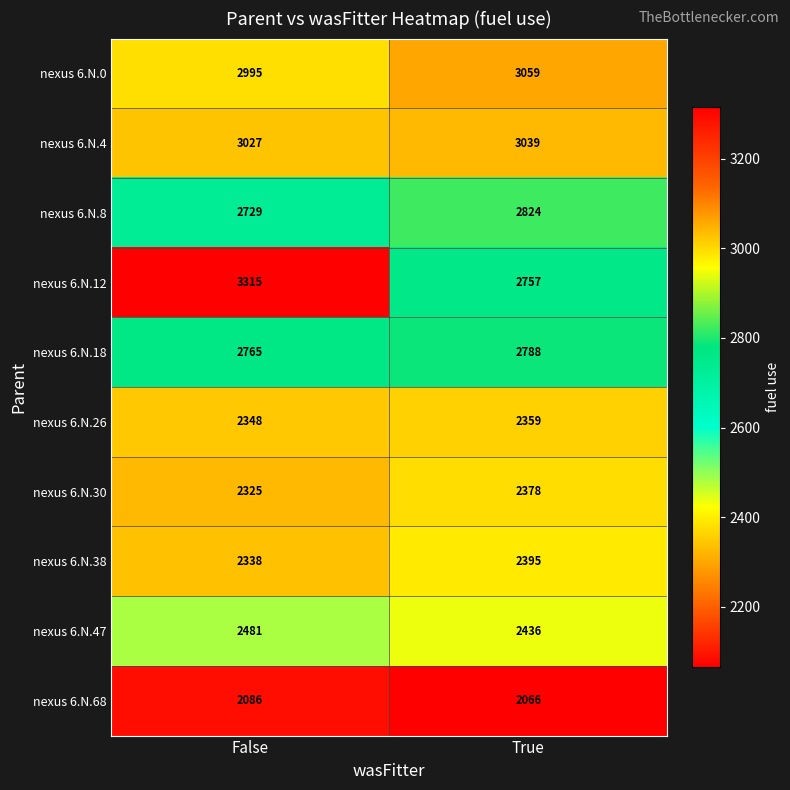

At how many categories does at least one series exceed 3222?

1